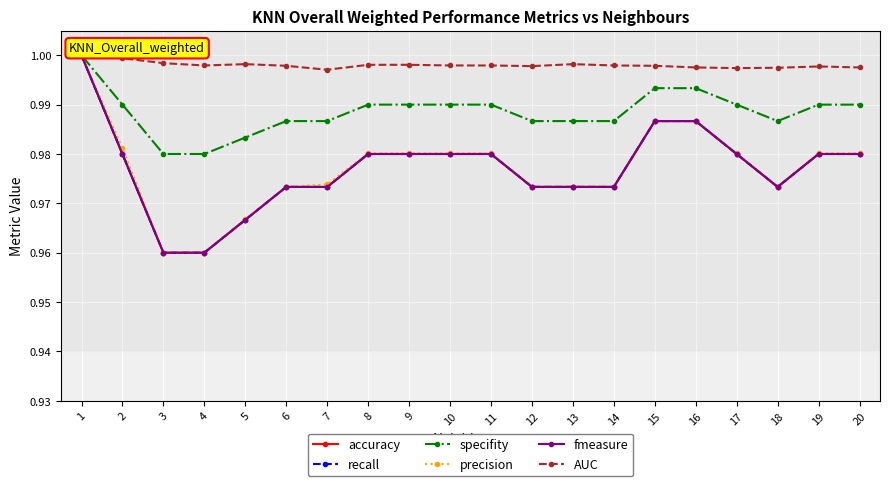

What is the average value of the accuracy series?

1.0